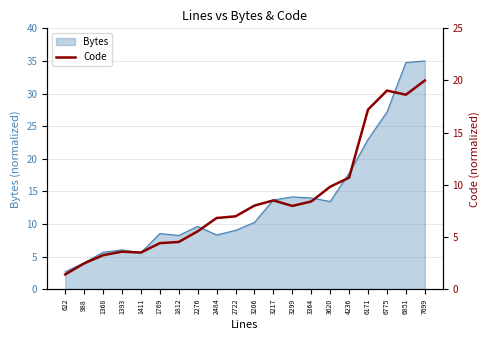

What is the difference between the maximum and second lowest values?

17.5